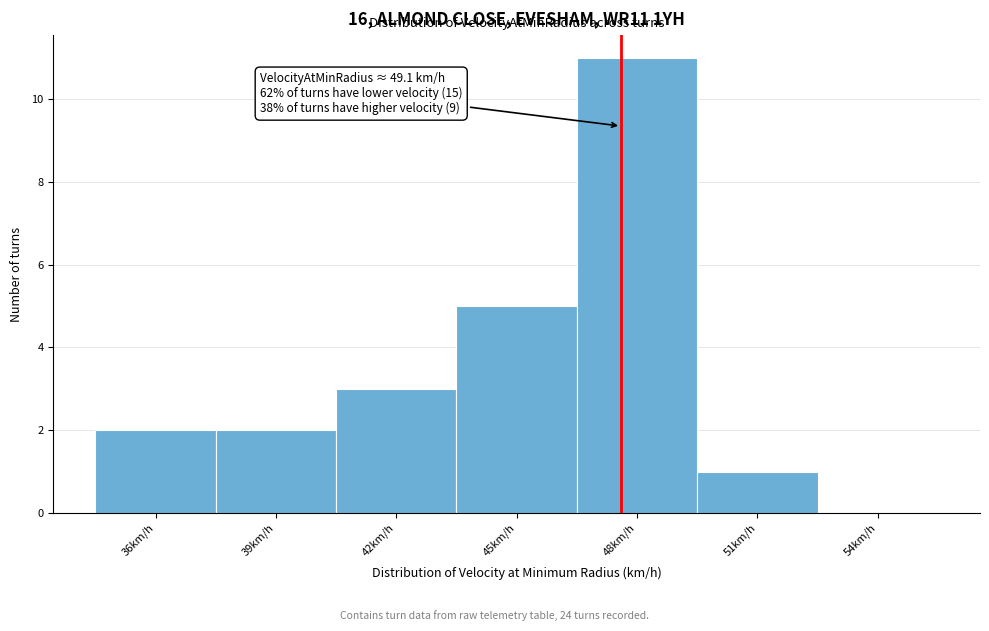

Approximately how many times larger is the value at 42km/h compared to 48km/h?

0.3